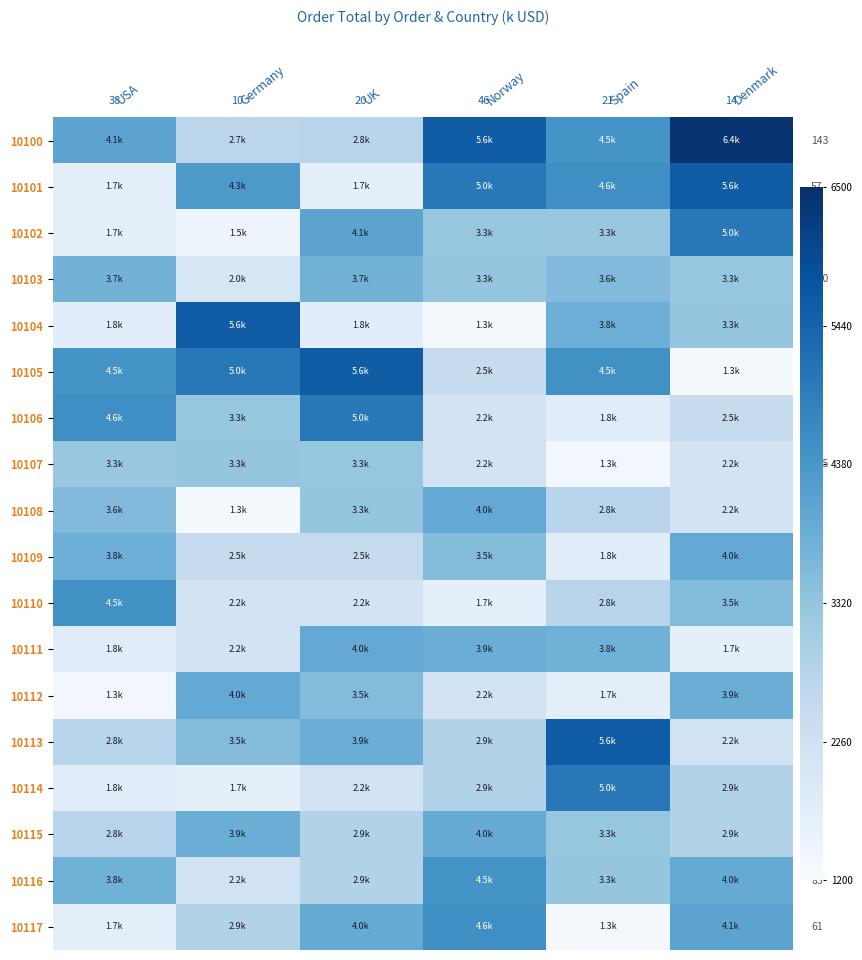

Which series changed the most between USA and Germany?

10104